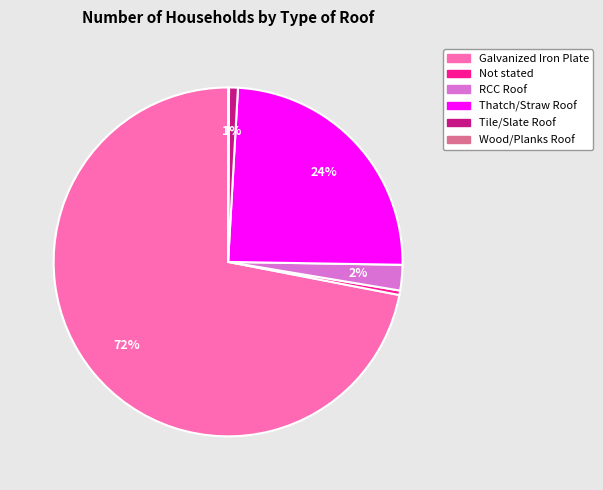

True or false: Galvanized Iron Plate accounts for 78% of the total.

False